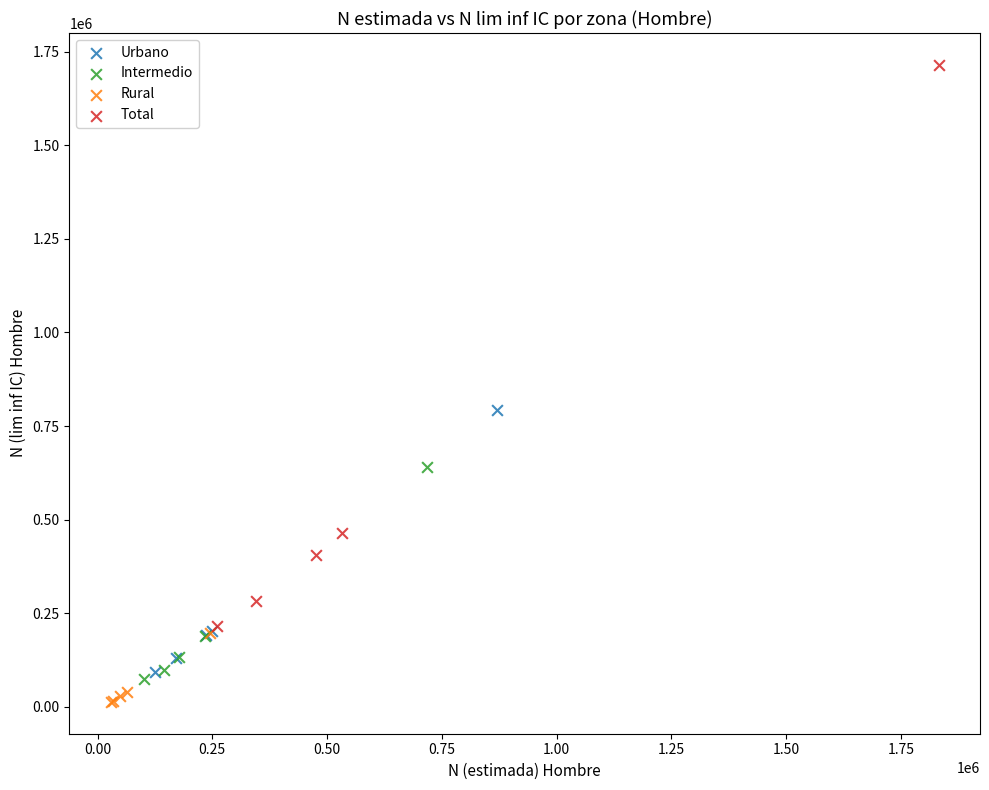

Which series reaches the maximum Y coordinate?

Total